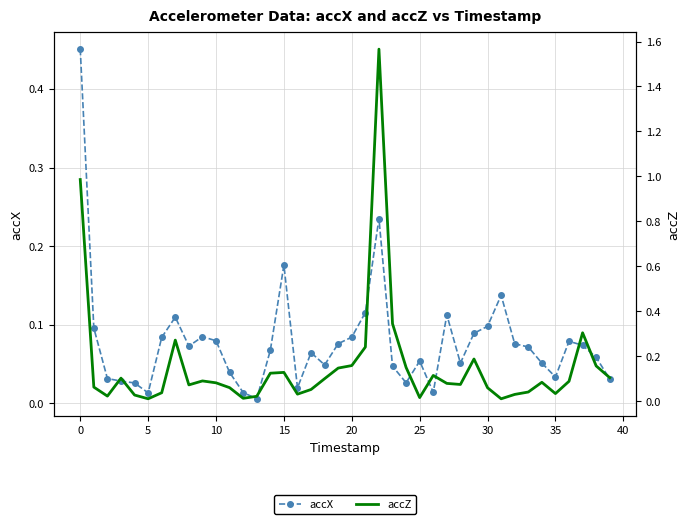

Which series has the largest total across all categories?

accZ